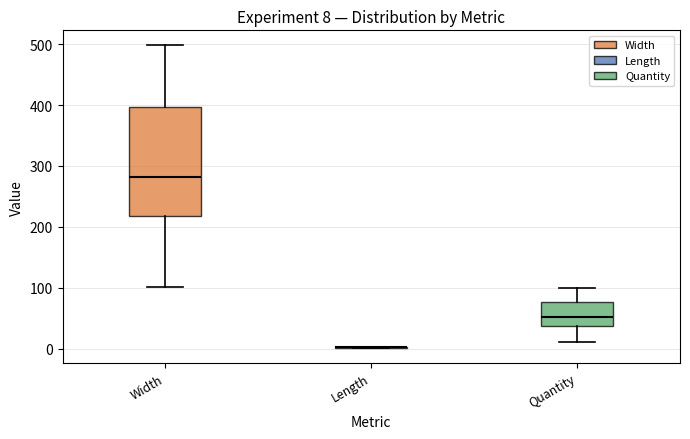

Which box is the tallest, from its lower edge to its upper edge?

Width